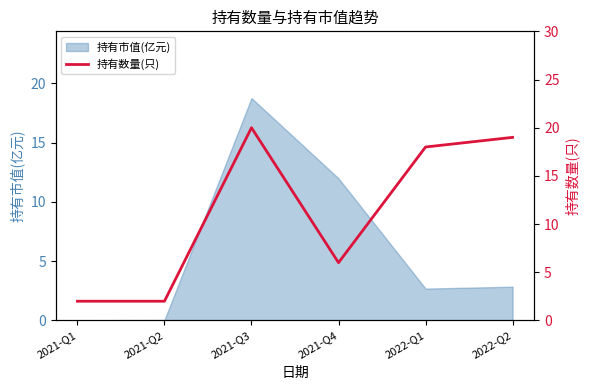

The chart shows a value of 2 at 2021-Q2. True or false?

True